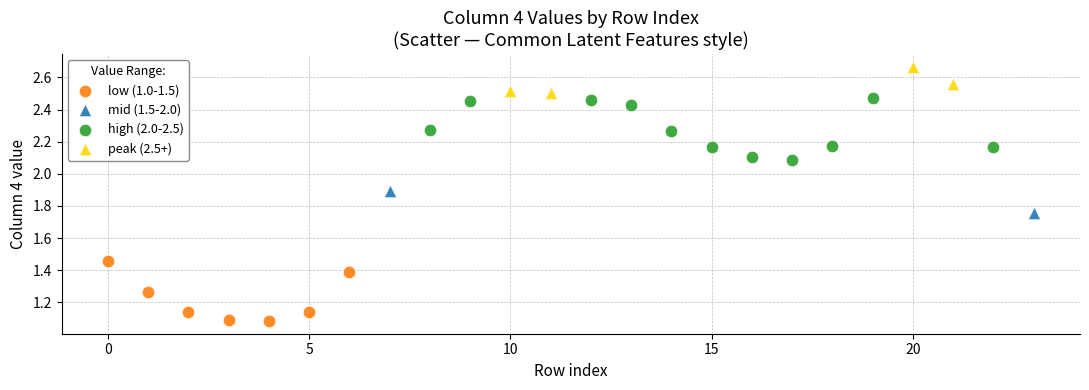

Which series contains the highest Y value?

peak (2.5+)